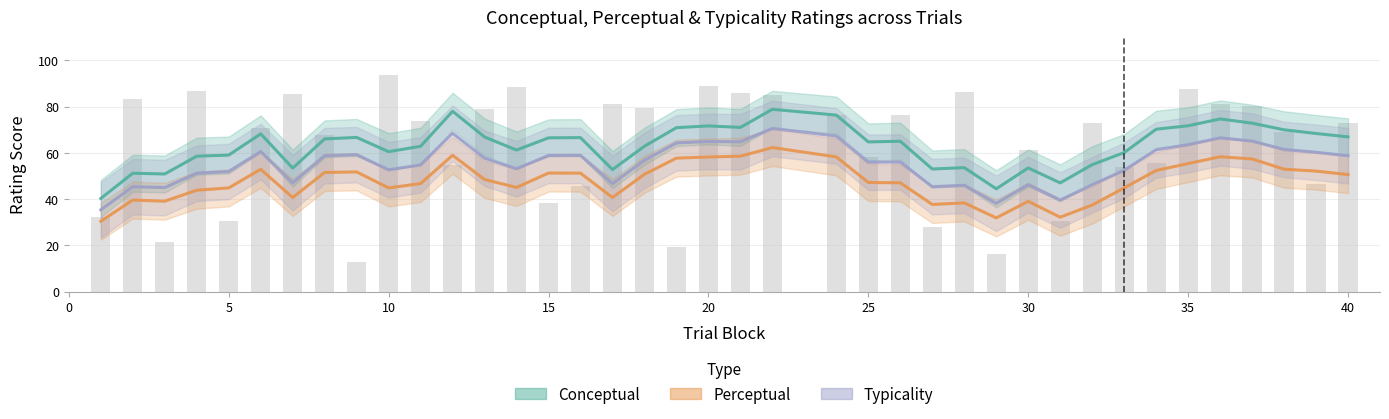

How many values in the Typicality series exceed 56?

21